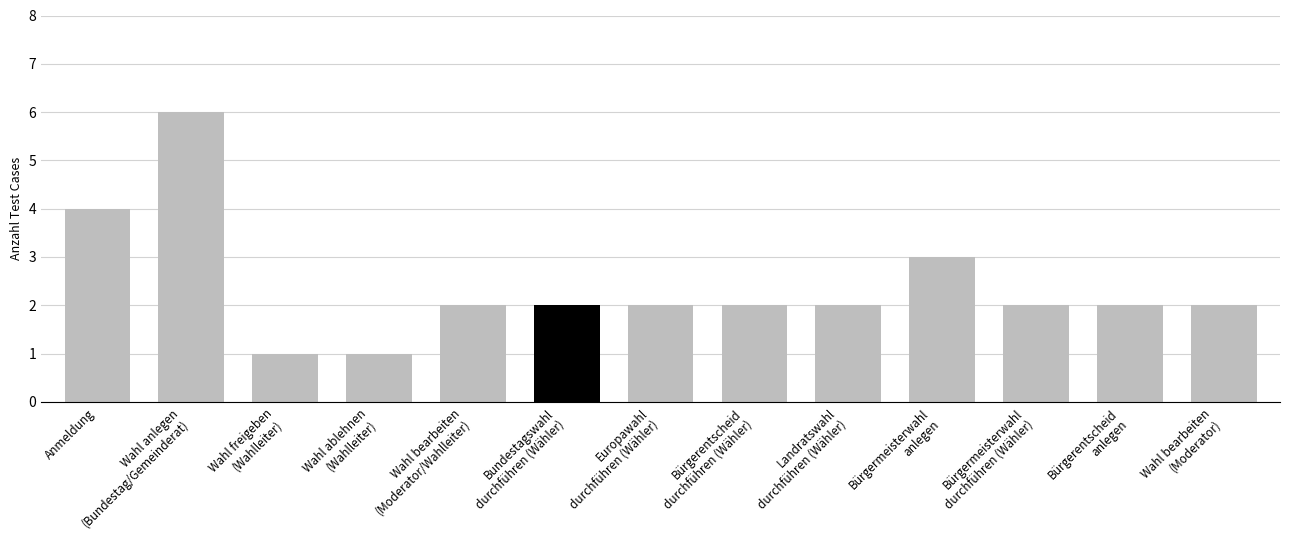

The chart shows a value of 2 at Wahl bearbeiten
(Moderator/Wahlleiter). True or false?

True